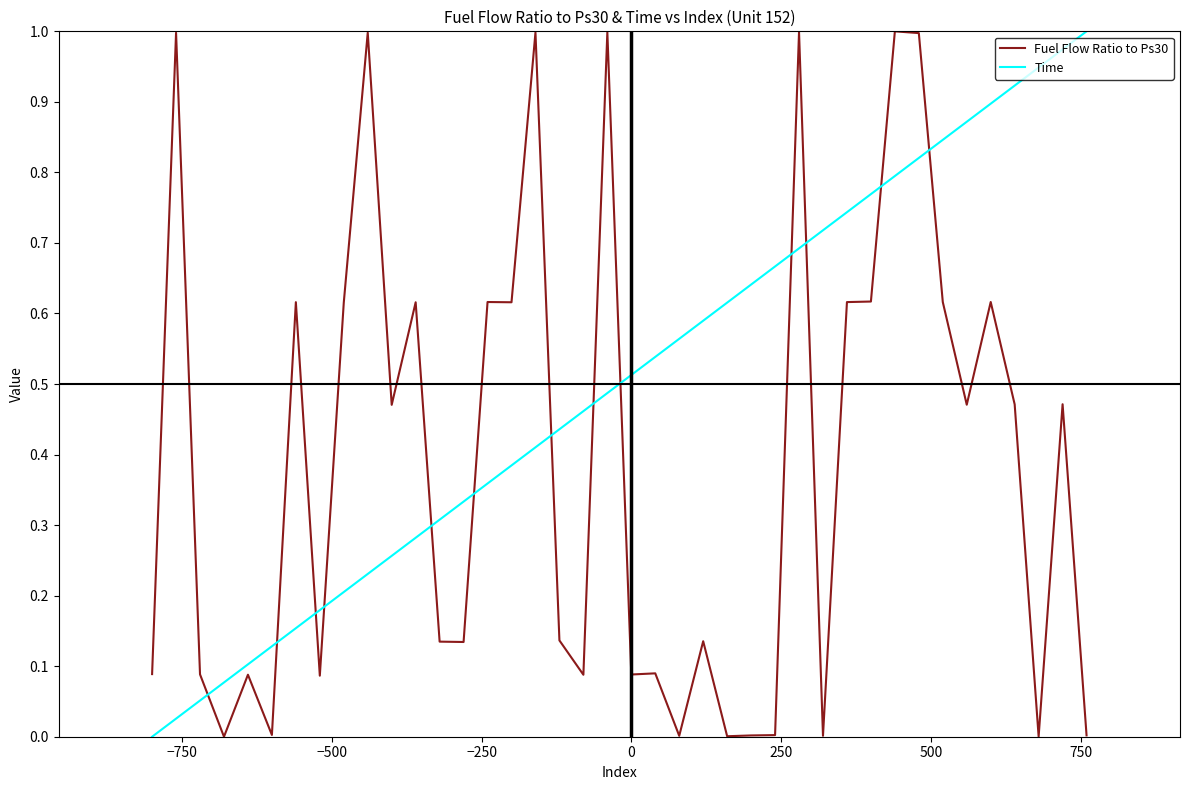

Which series has the largest total across all categories?

Time